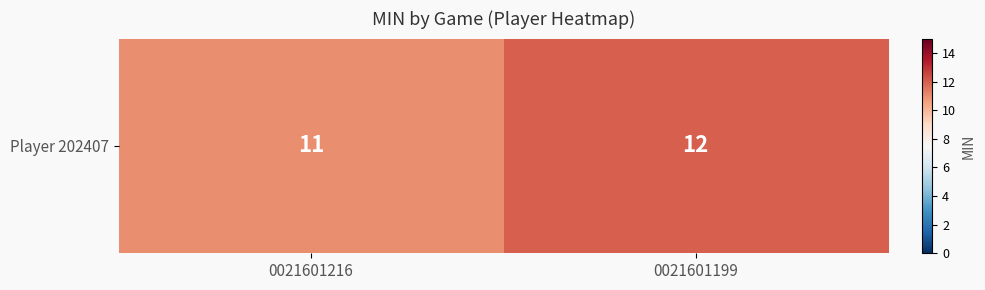

Between 0021601216 and 0021601199, which is larger?

0021601199